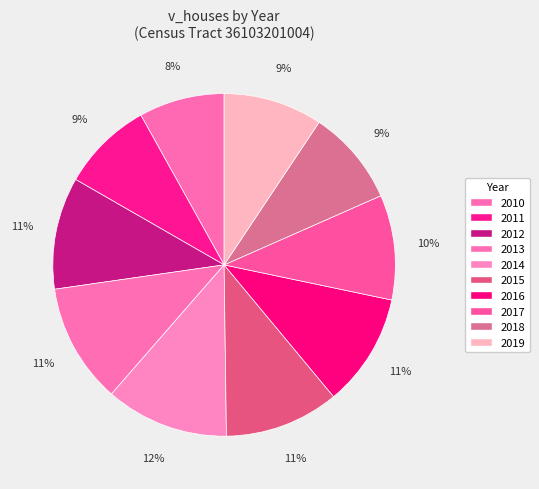

To the nearest percent, what is the combined percentage of 2015 and 2013?

22%